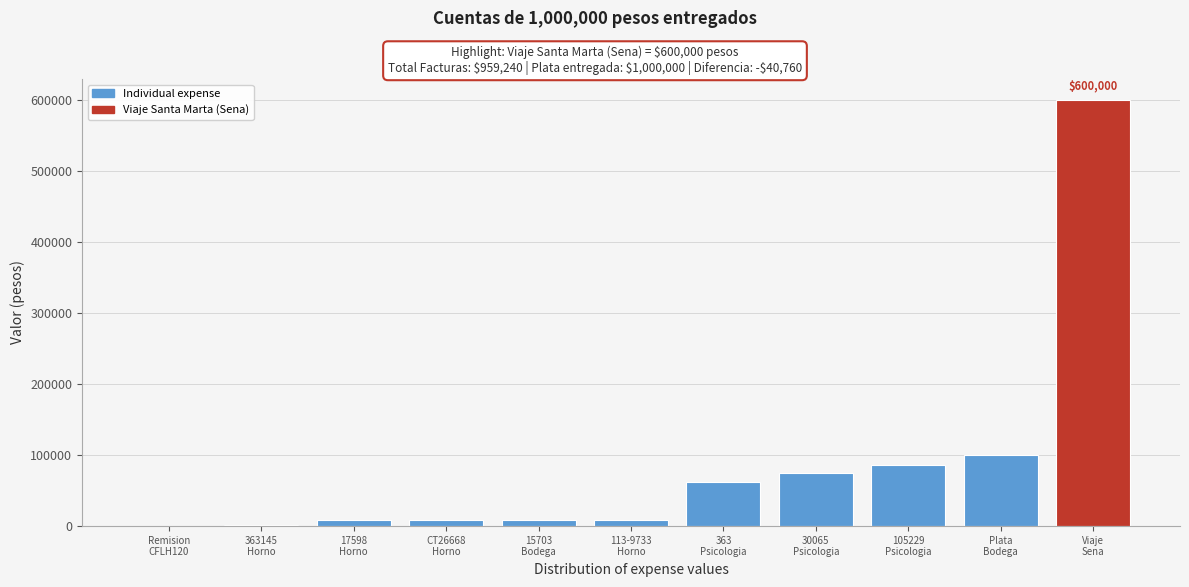

What is the sum of all values?

959240